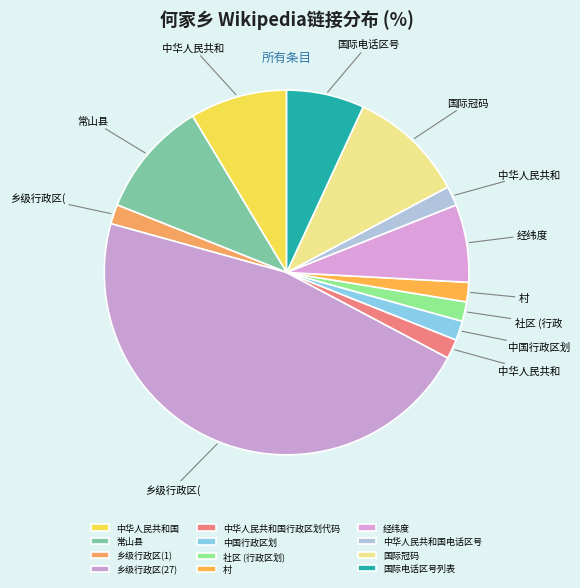

What percentage is the 乡级行政区(1) slice, to the nearest percent?

2%